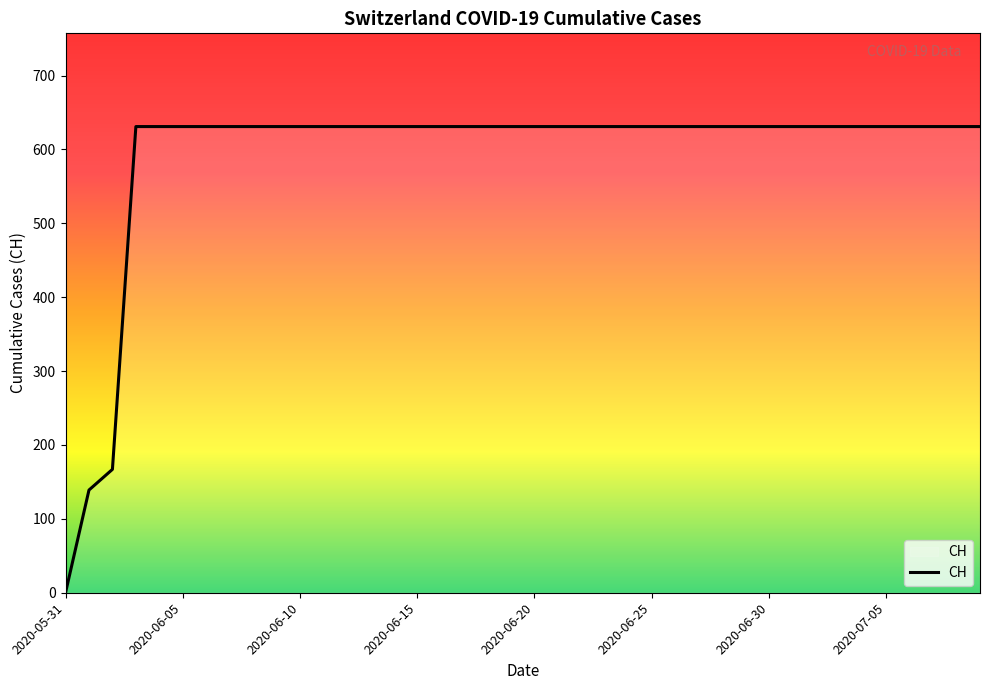

What is the greatest value displayed?

631